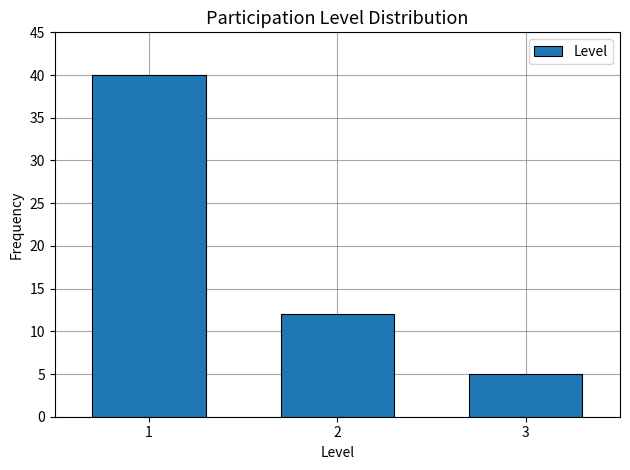

Reading right to left, extract all data points from this chart.

3=5	2=12	1=40